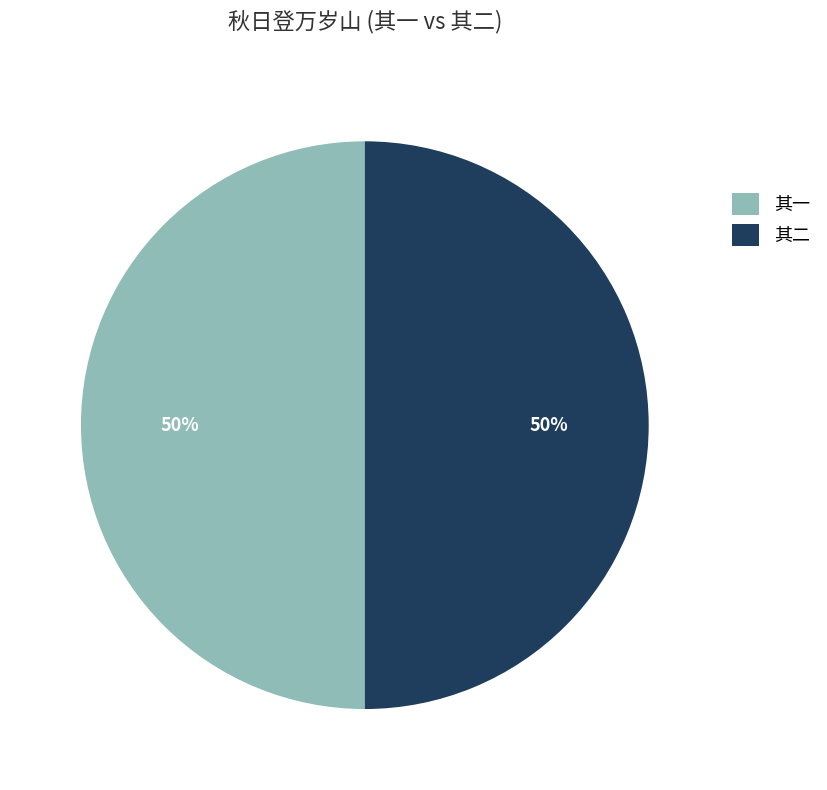

What is the ratio of the value at 其二 to the value at 其一?

1.0